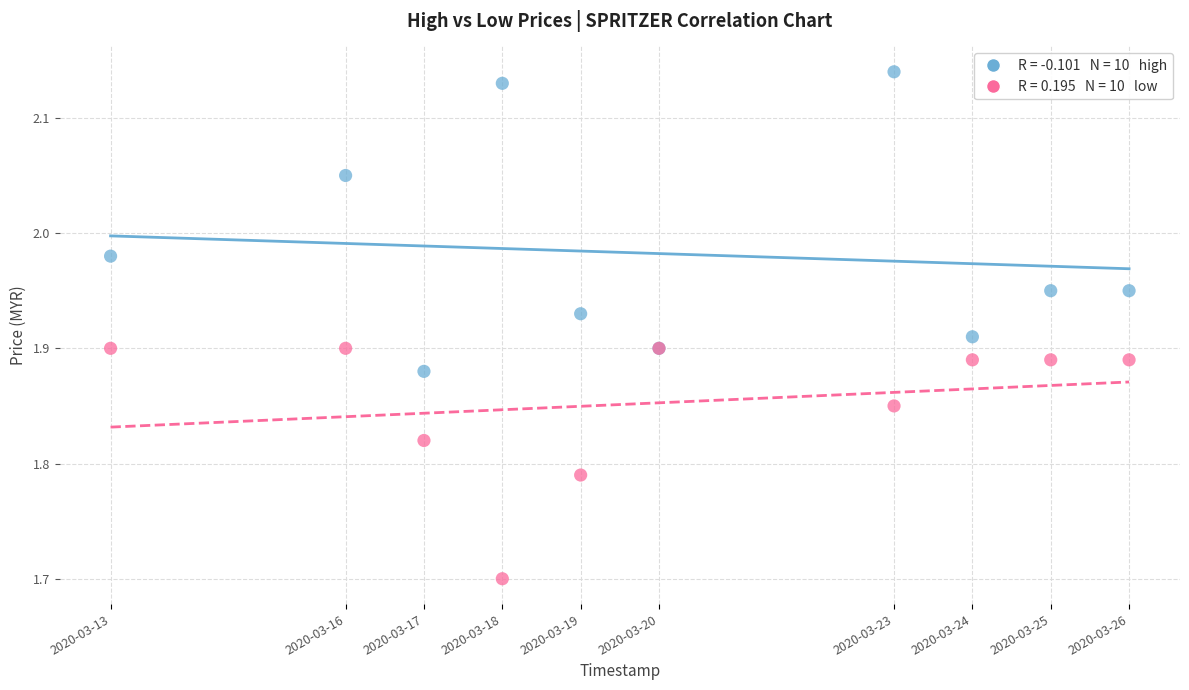

Across all series, what Y value is closest to 1?

1.7